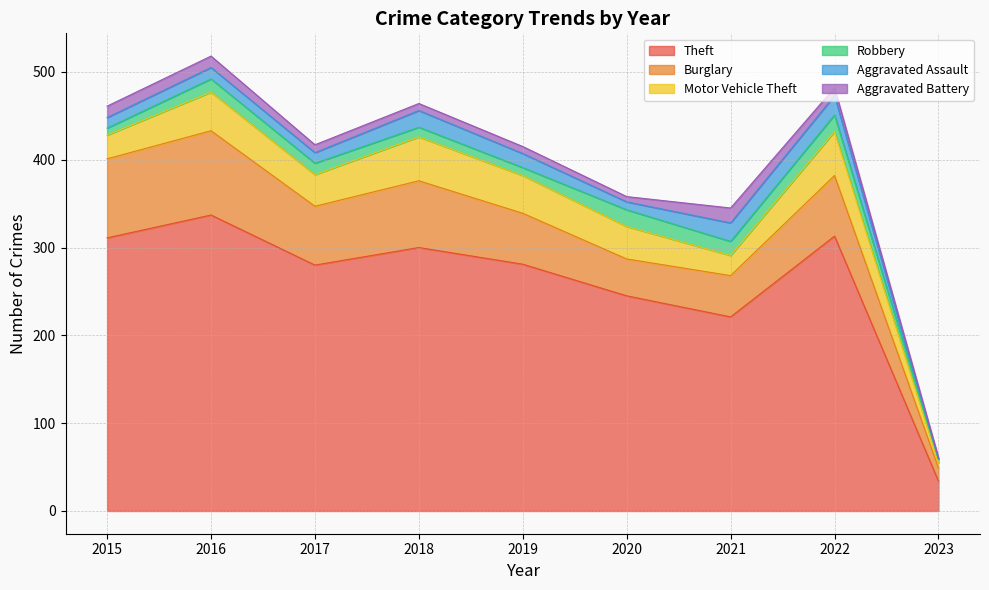

List the series in order of their peak value, lowest first.

Aggravated Battery, Robbery, Aggravated Assault, Motor Vehicle Theft, Burglary, Theft